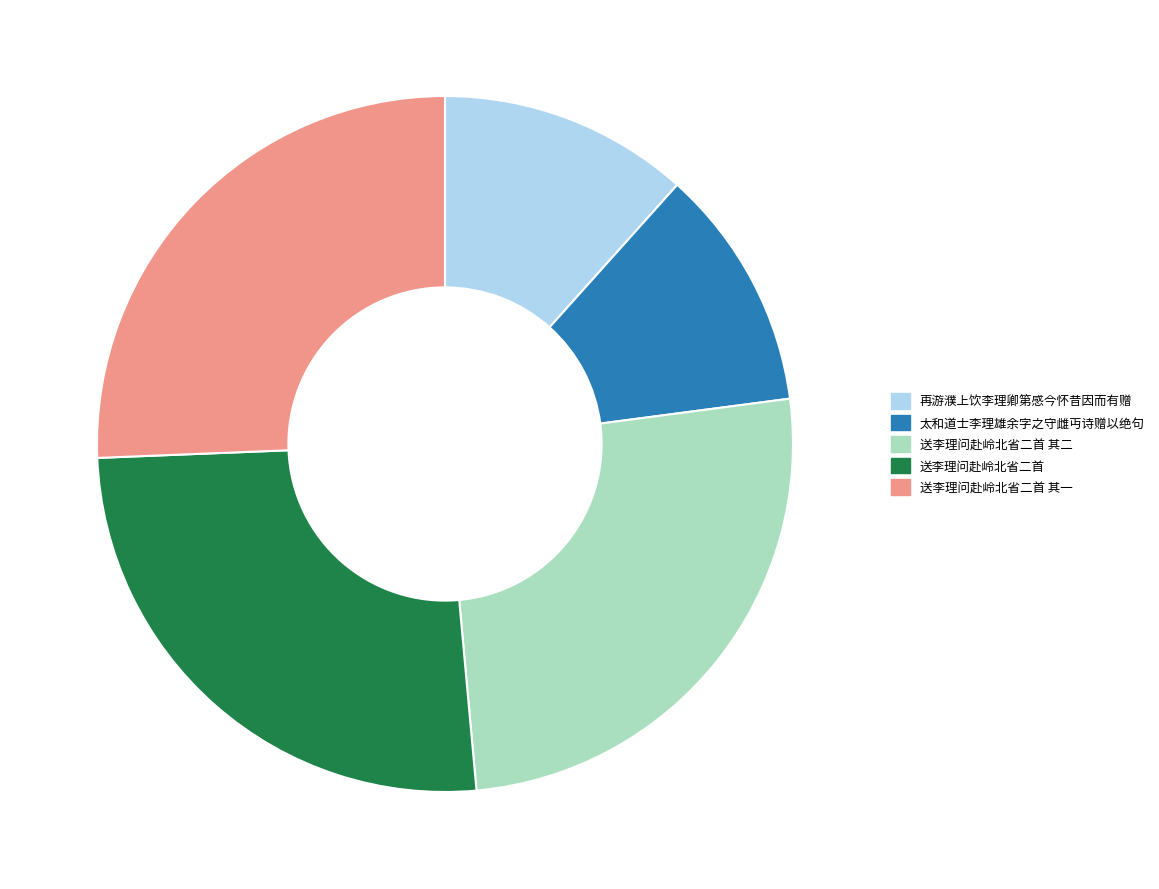

True or false: 送李理问赴岭北省二首 accounts for 15% of the total.

False